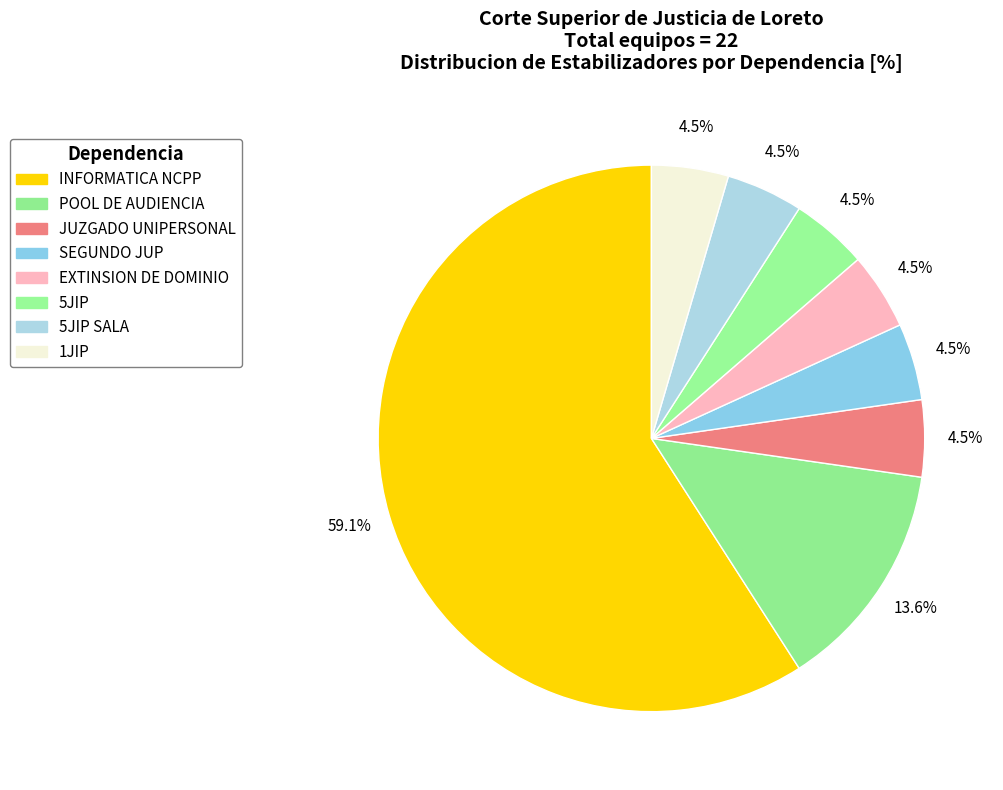

How many slices are in this pie chart?

8